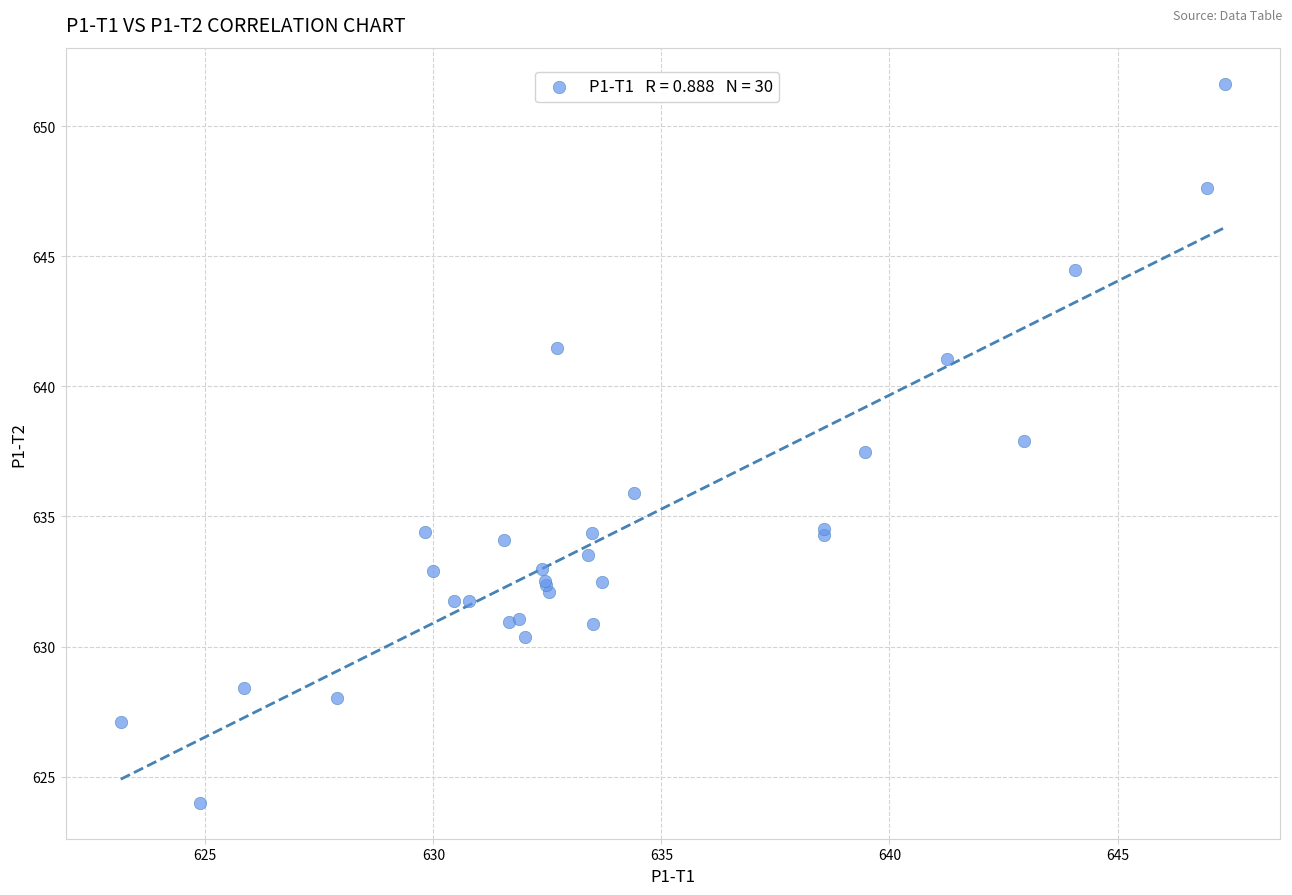

What Y value in the scatter plot is closest to 637?

637.5